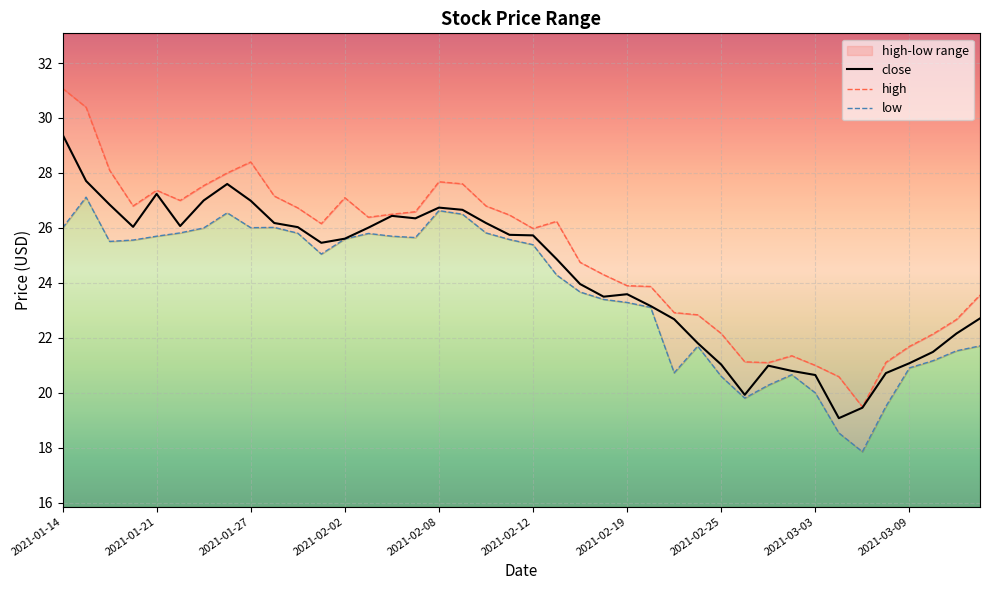

The value of close at 2021-02-25 is 21.0. True or false?

True